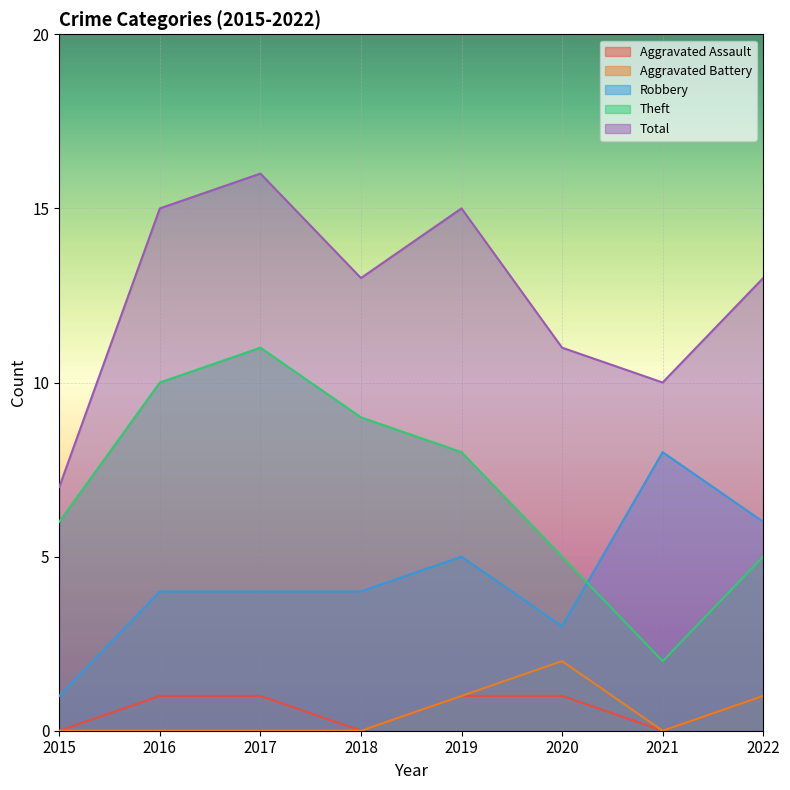

What is the total value across all series at 2018?

26